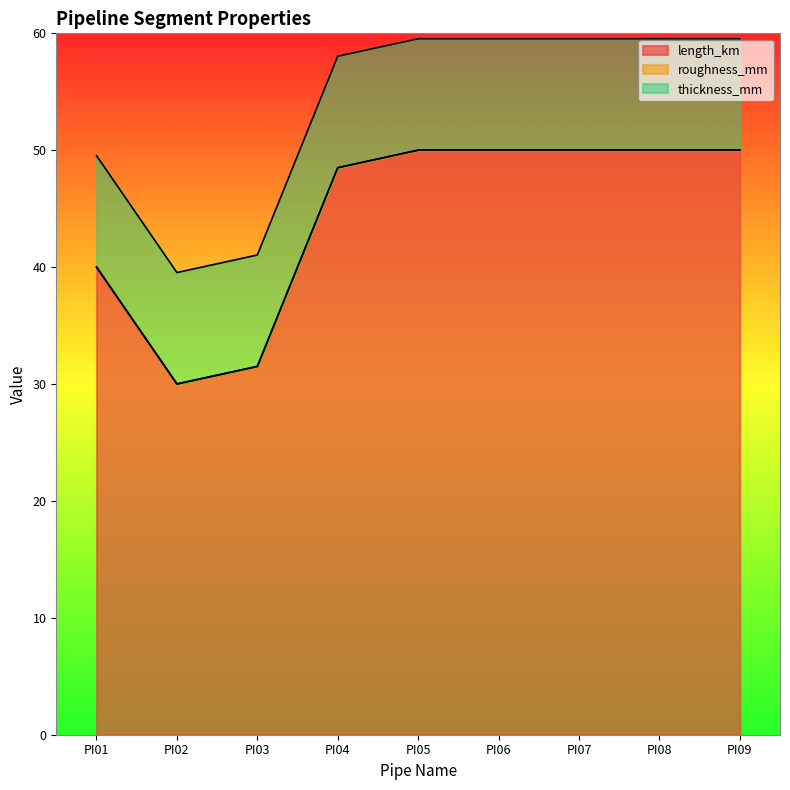

List the series in order of their peak value, lowest first.

roughness_mm, thickness_mm, length_km